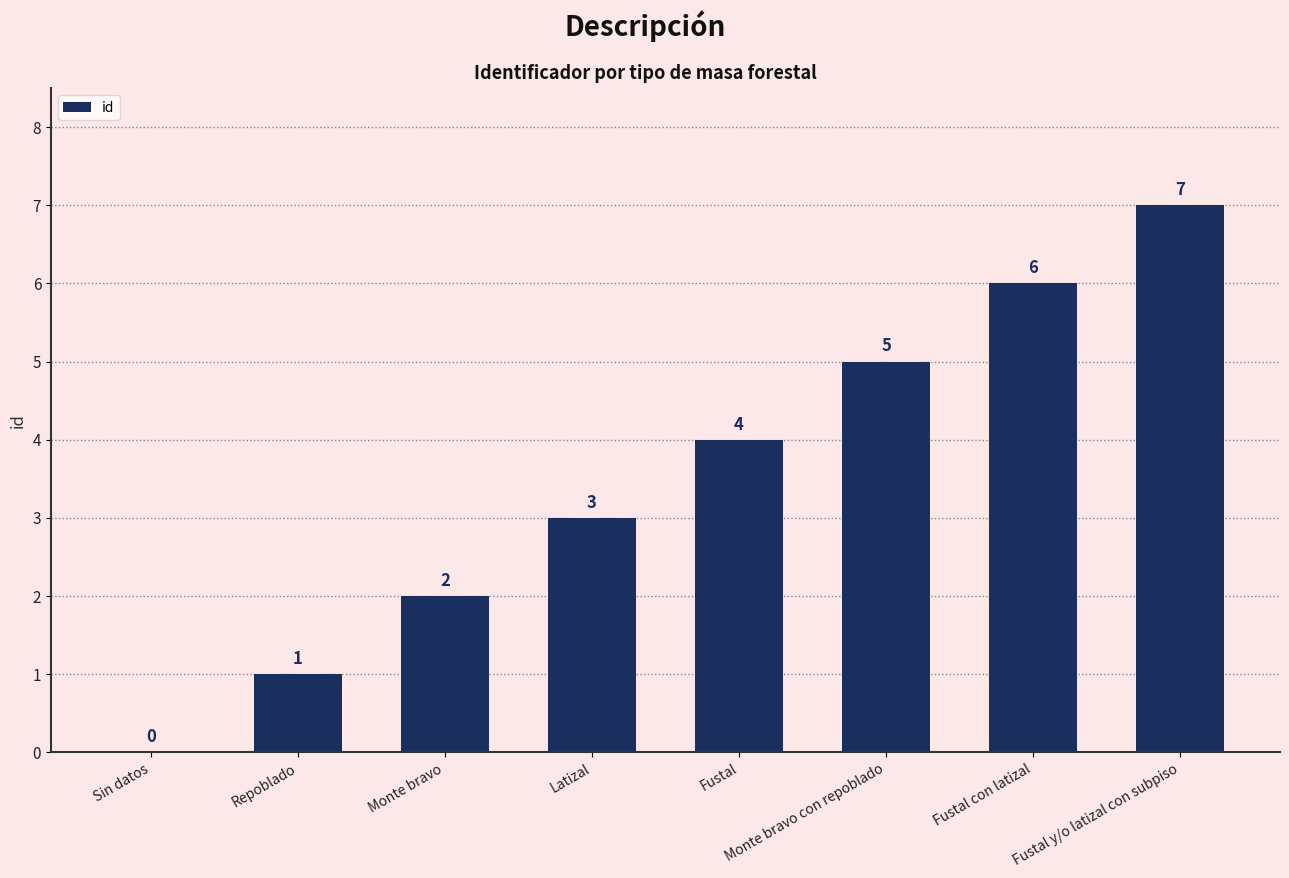

What is the ratio of the value at Fustal y/o latizal con subpiso to the value at Latizal?

2.3